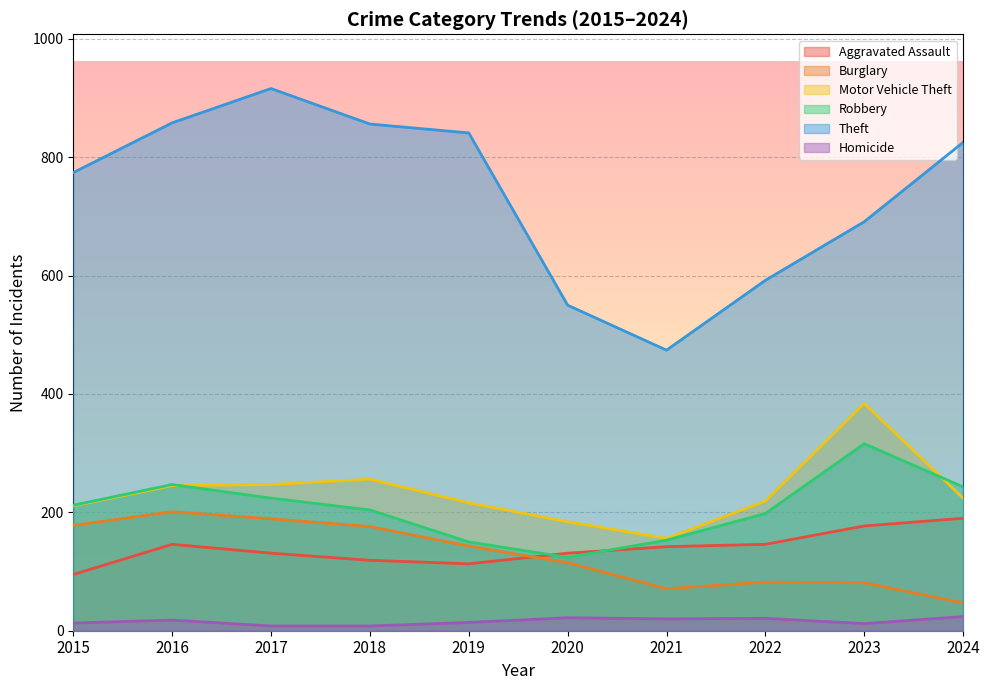

What is the smallest value displayed?

8